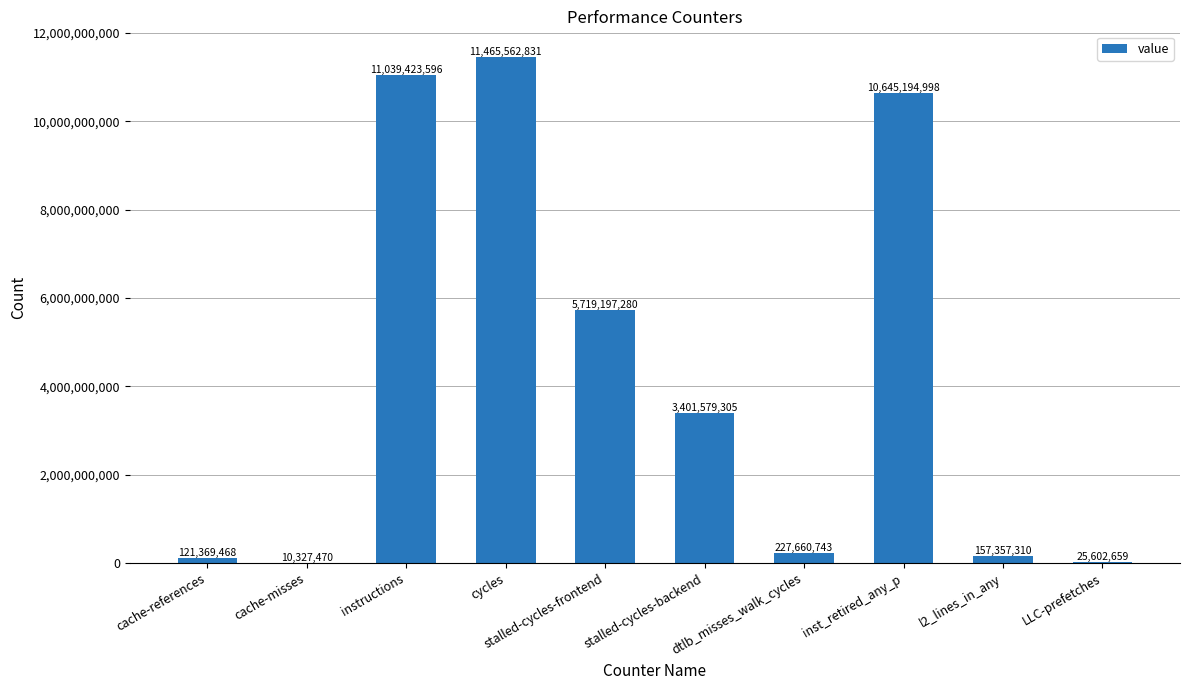

What is the greatest value displayed?

11465562831